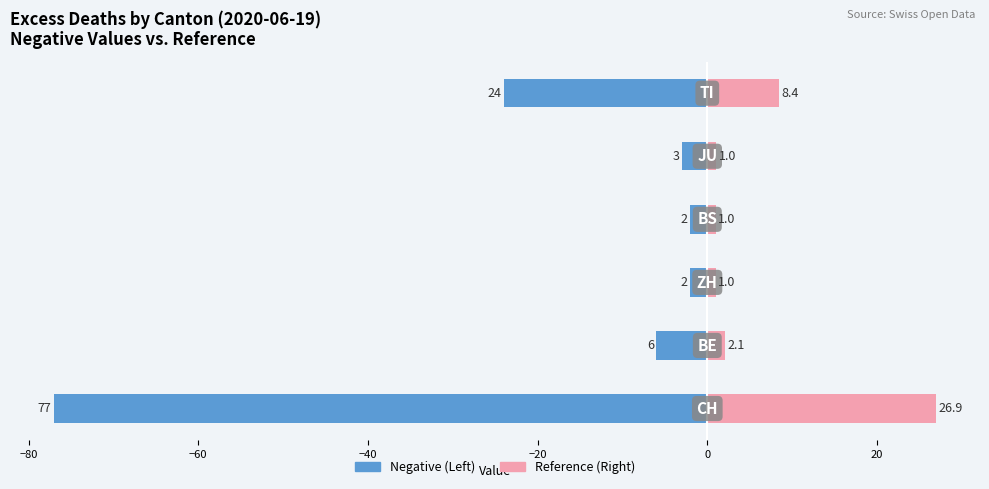

What is the average value of the Left (negative) series?

-19.0